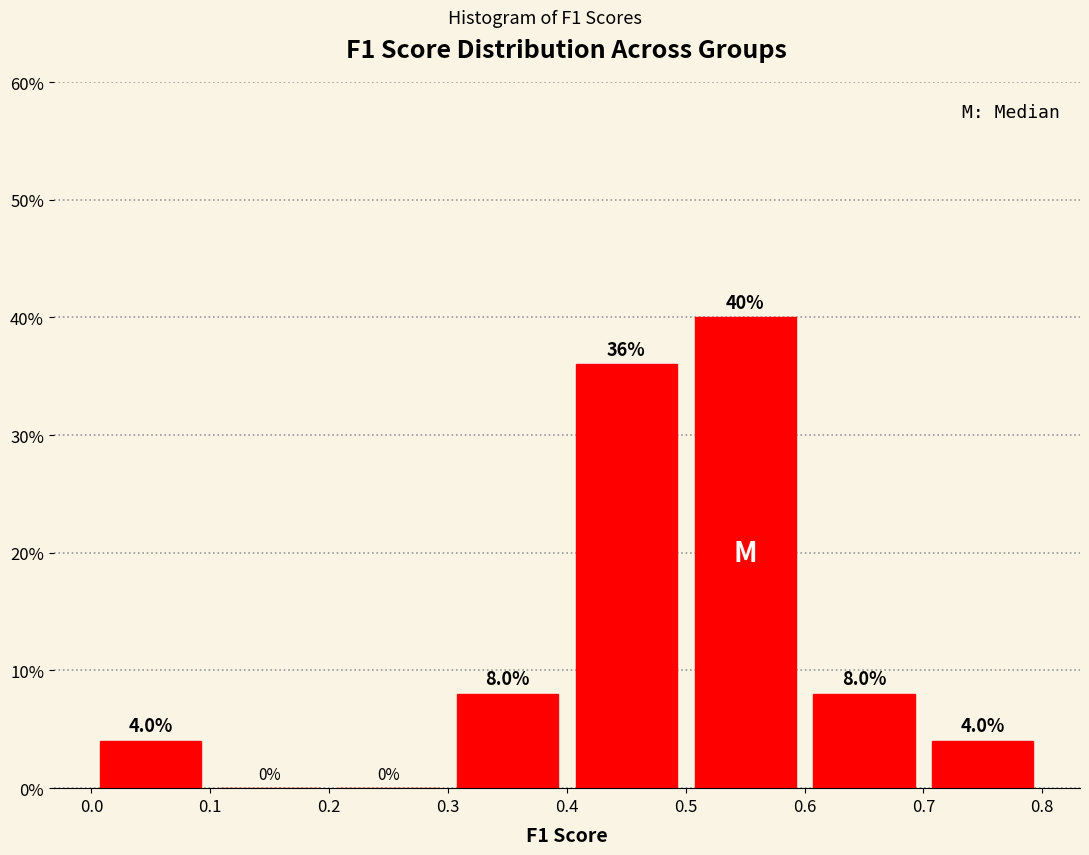

Reading left to right, transcribe this chart: for each bar, give the range it covers on the x-axis and its height.

0.0 to 0.1: 4.0
0.1 to 0.2: 0.0
0.2 to 0.3: 0.0
0.3 to 0.4: 8.0
0.4 to 0.5: 36.0
0.5 to 0.6: 40.0
0.6 to 0.7: 8.0
0.7 to 0.8: 4.0